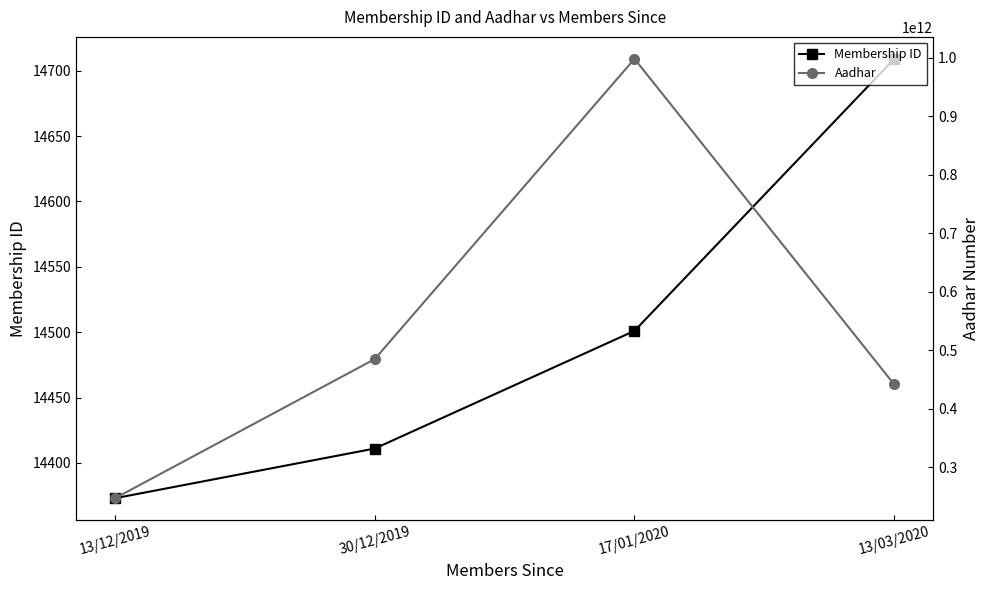

True or false: Aadhar has a value of 678630976371 at 13/03/2020.

False